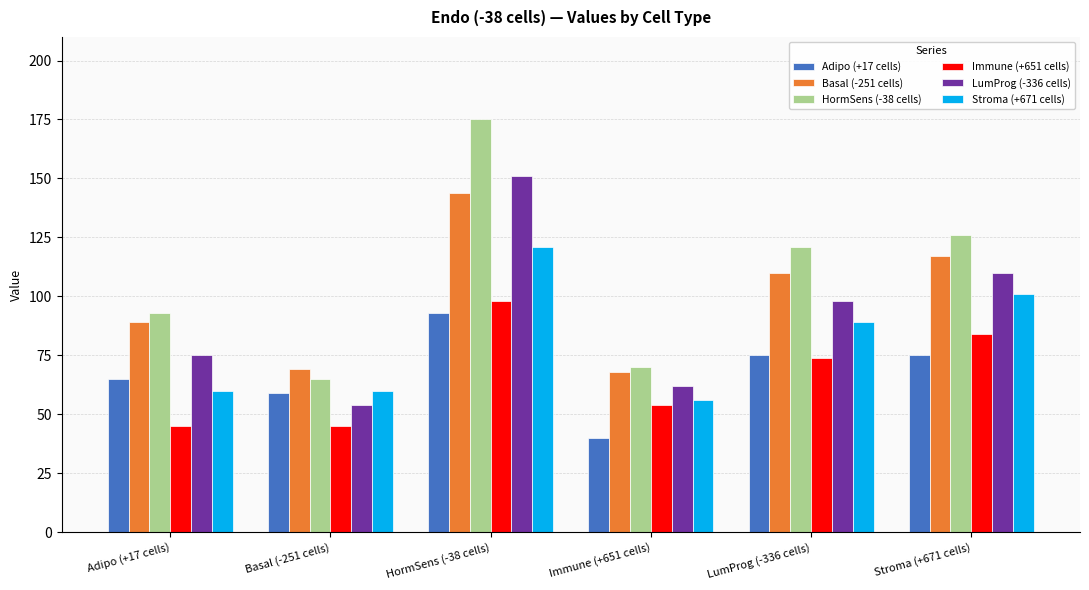

The value of Immune (+651 cells) at Adipo (+17 cells) is 45. True or false?

True